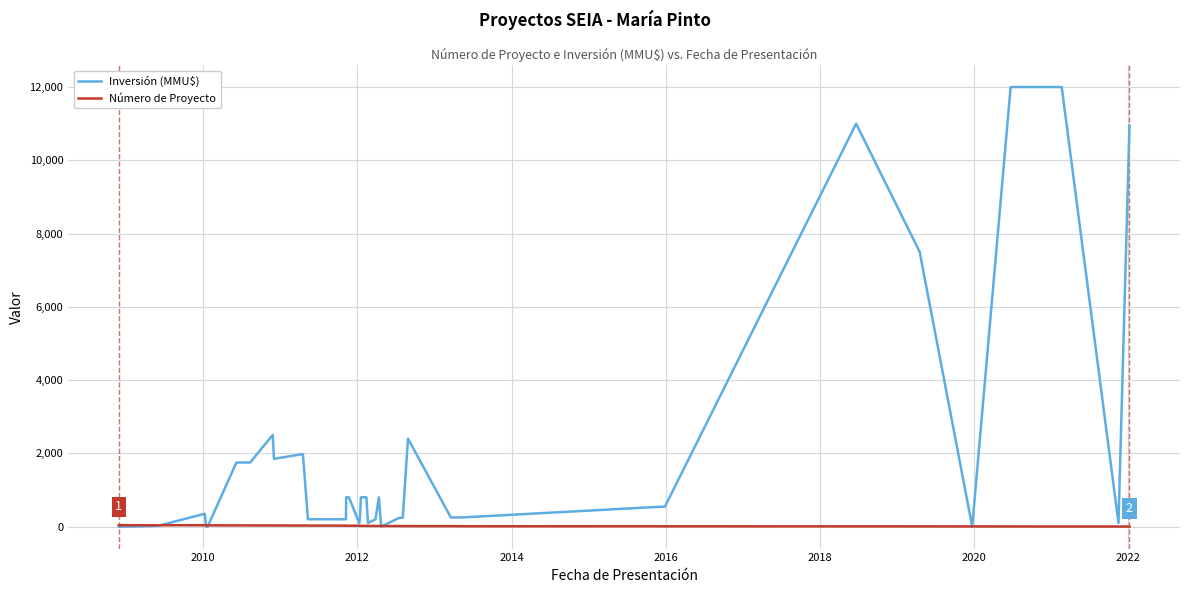

Does the chart have visible grid lines?

Yes